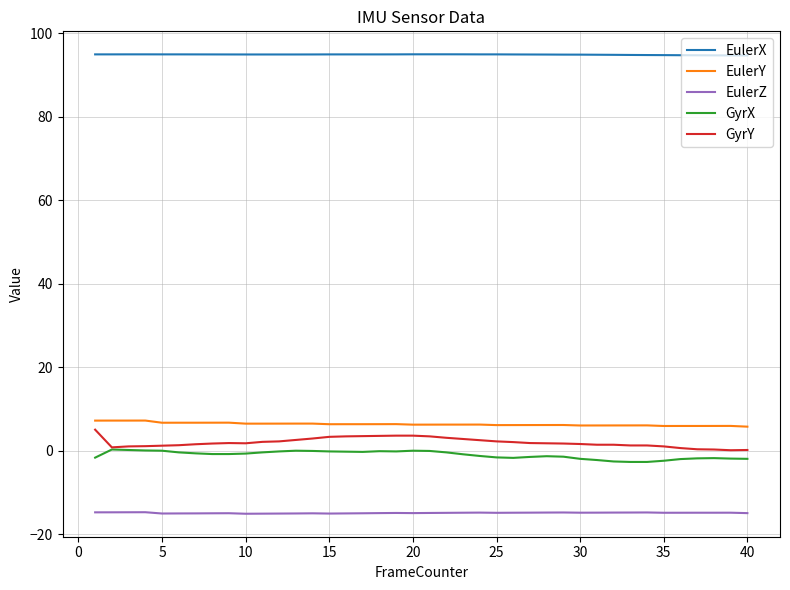

Which series has the largest total across all categories?

EulerX